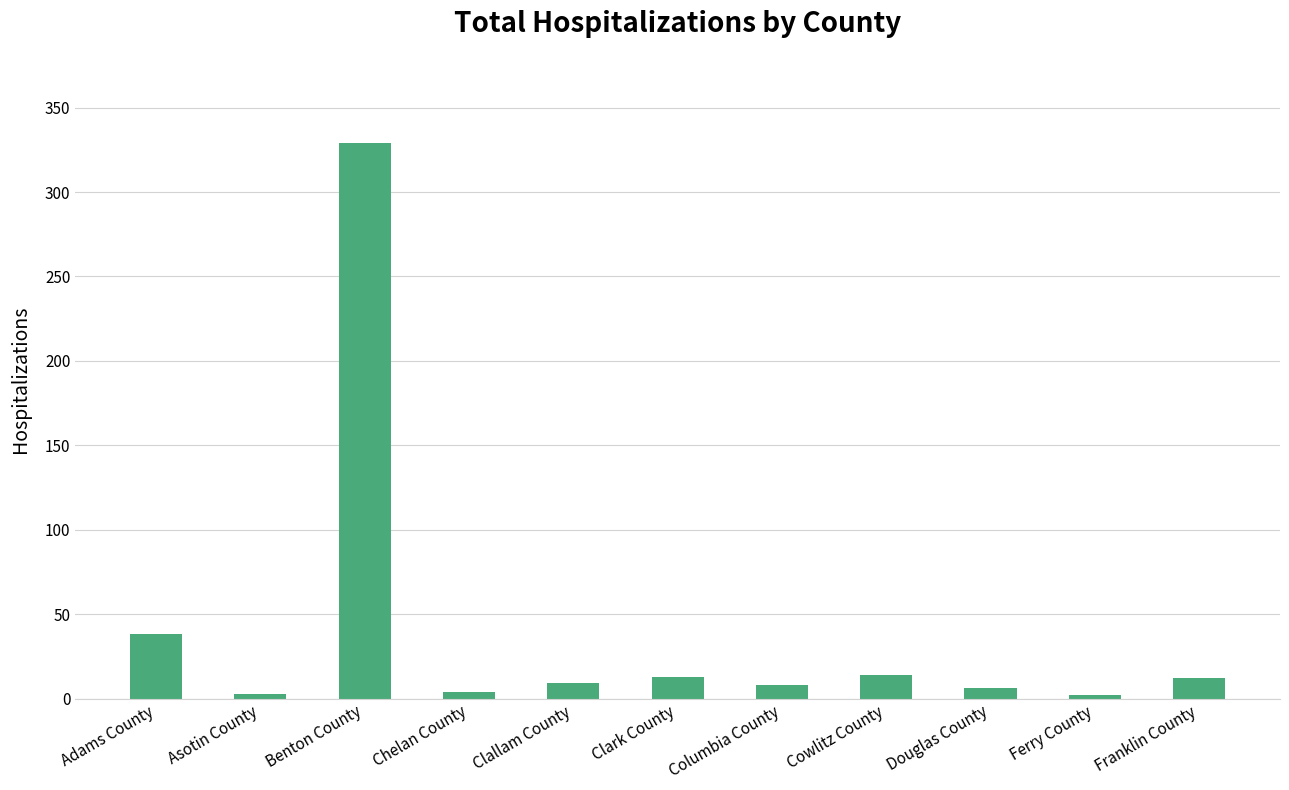

The chart shows a value of 4 at Chelan County. True or false?

True